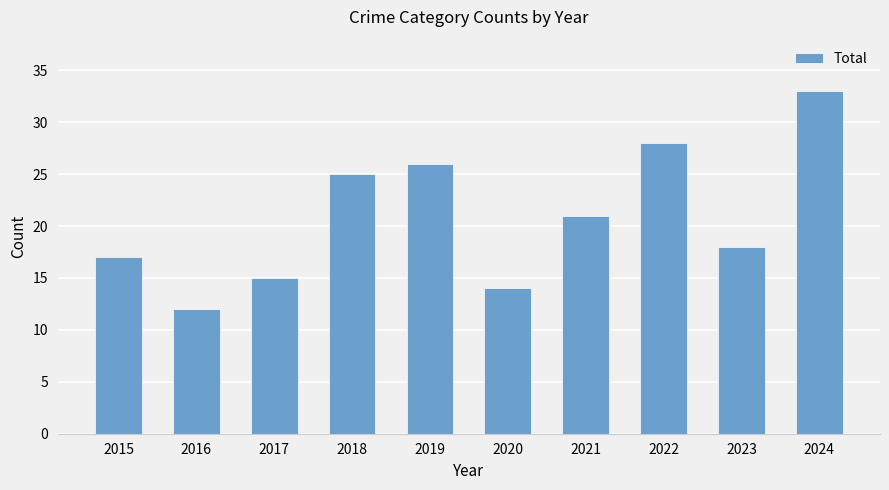

True or false: the data shows 23 at 2017.

False